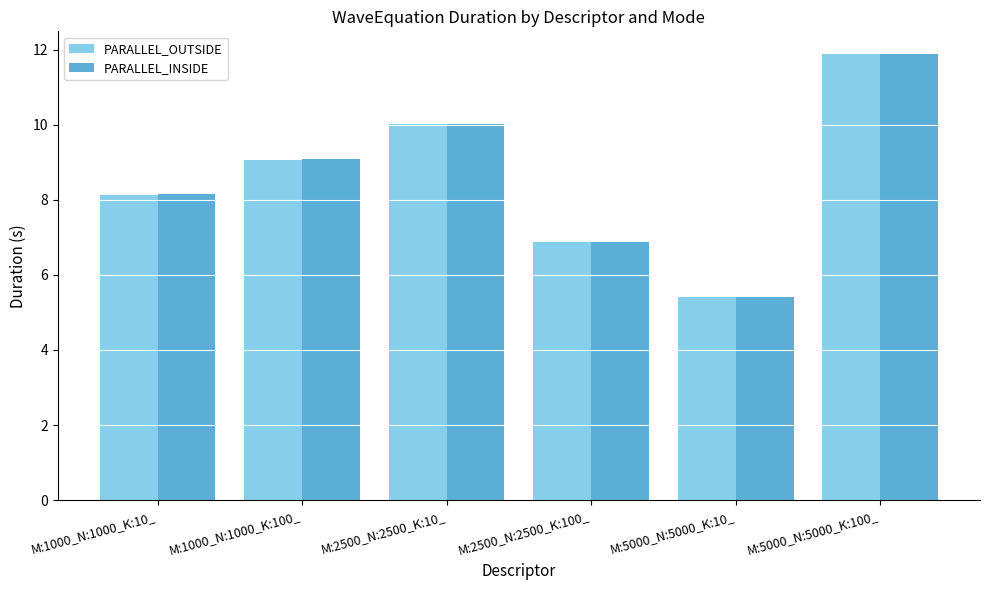

What is the approximate value of PARALLEL_INSIDE at M:1000_N:1000_K:10_?

8.2